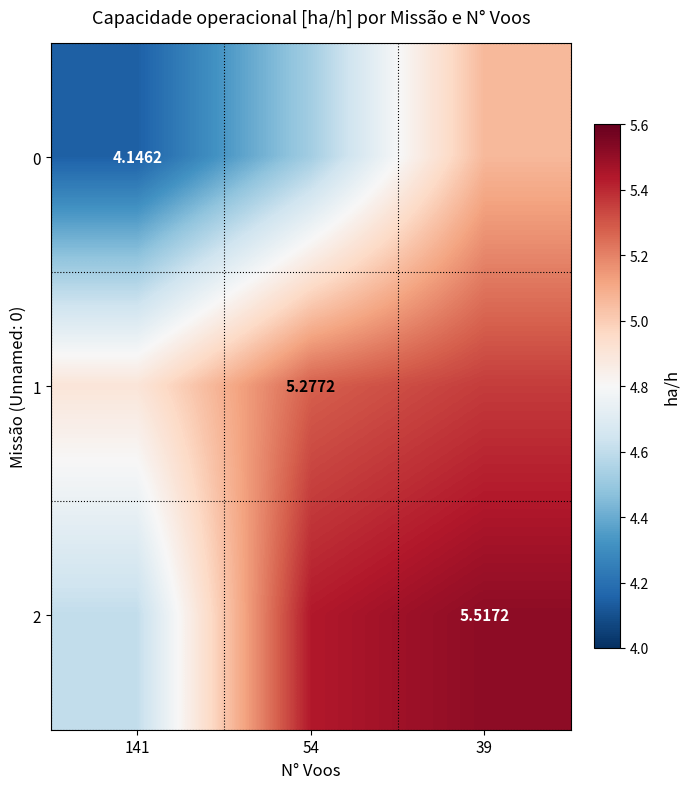

How many series are shown in this chart?

3